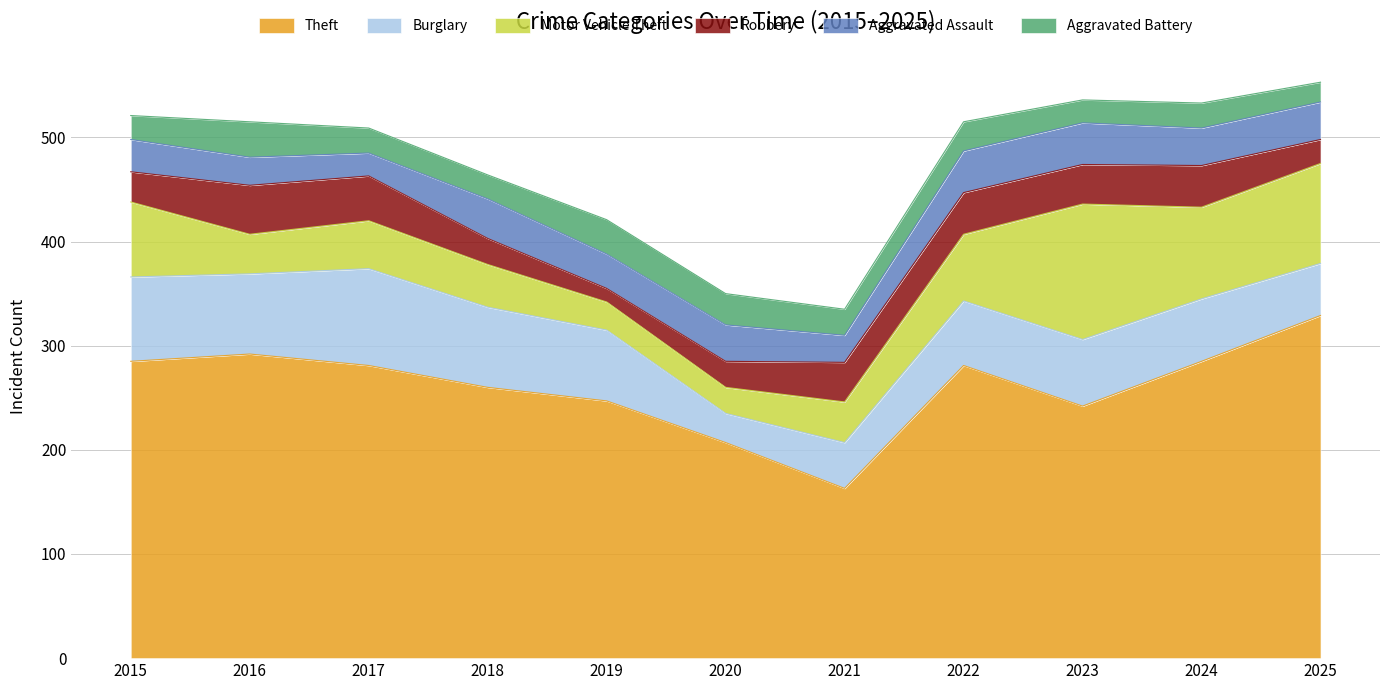

Does the chart have visible grid lines?

Yes